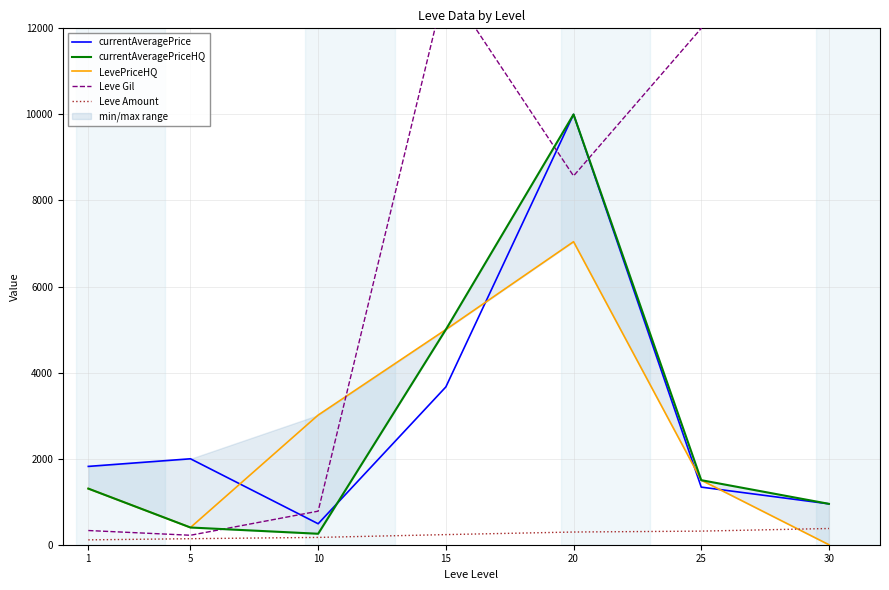

How many categories are shown in the chart?

7